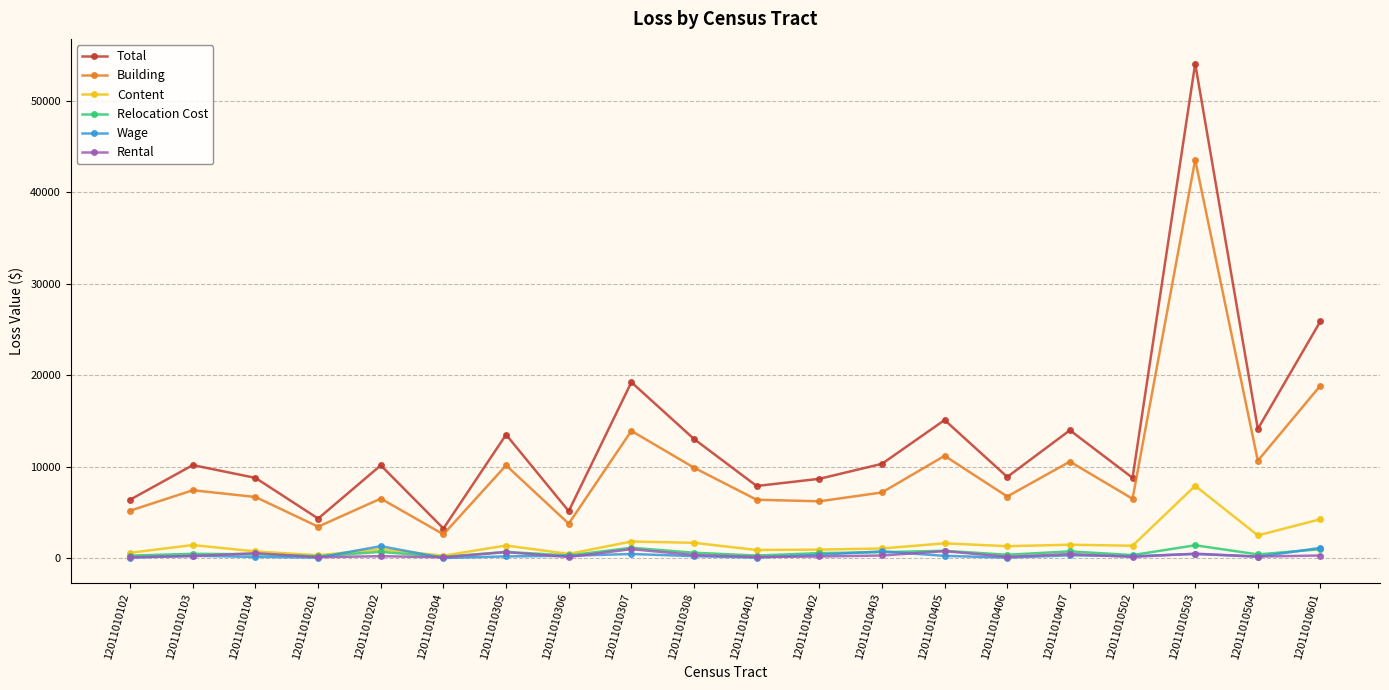

Where is Building nearest to the value 23074?

12011010601